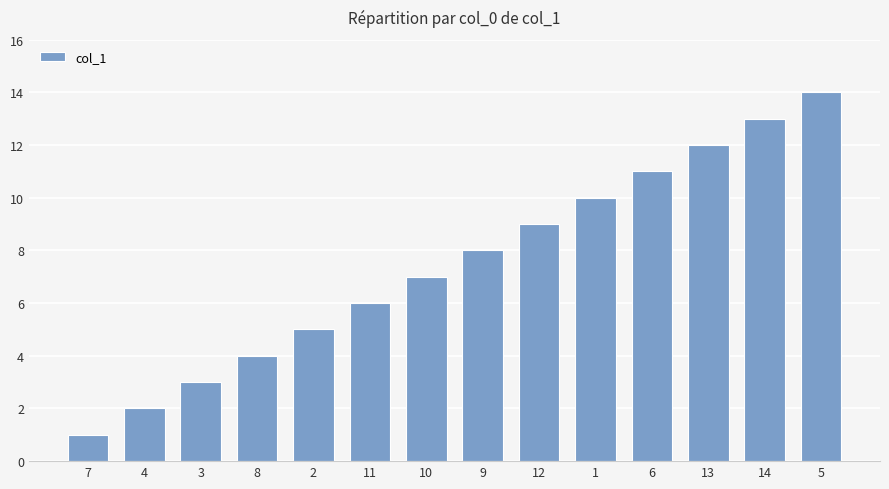

How many series are shown in this chart?

1